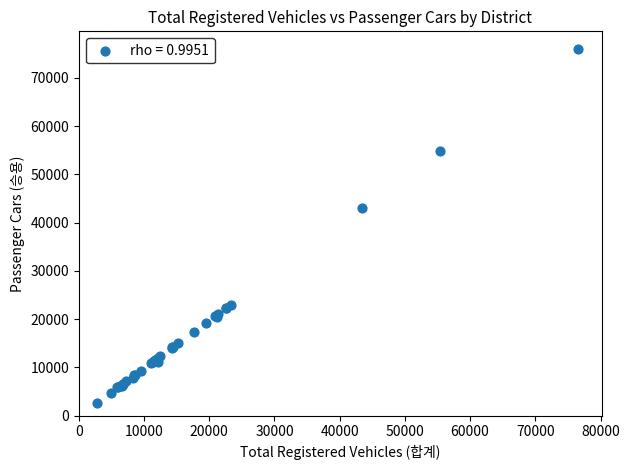

What Y value in the scatter plot is closest to 39330?

43096